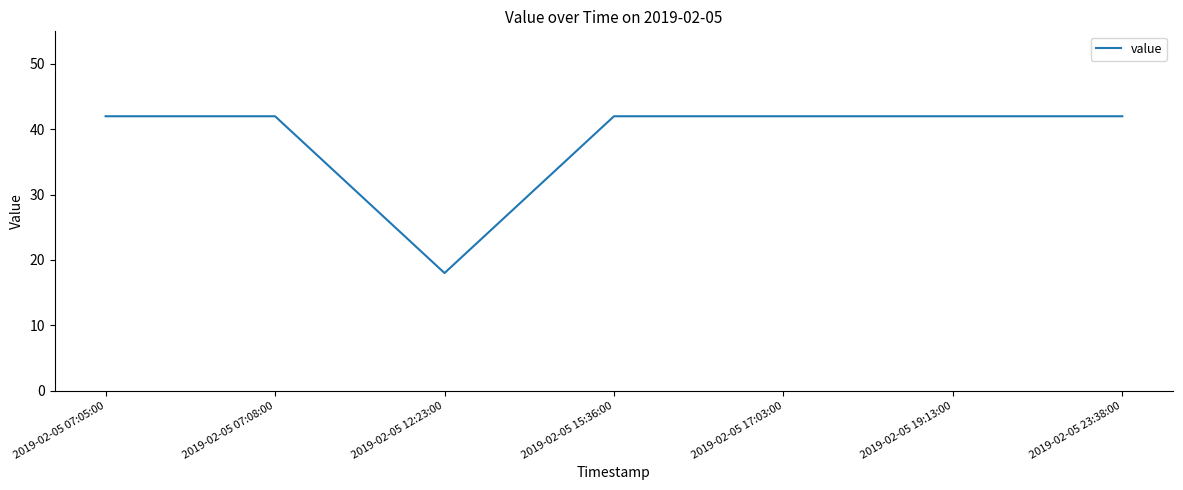

What position from the left is 2019-02-05 07:08:00?

2